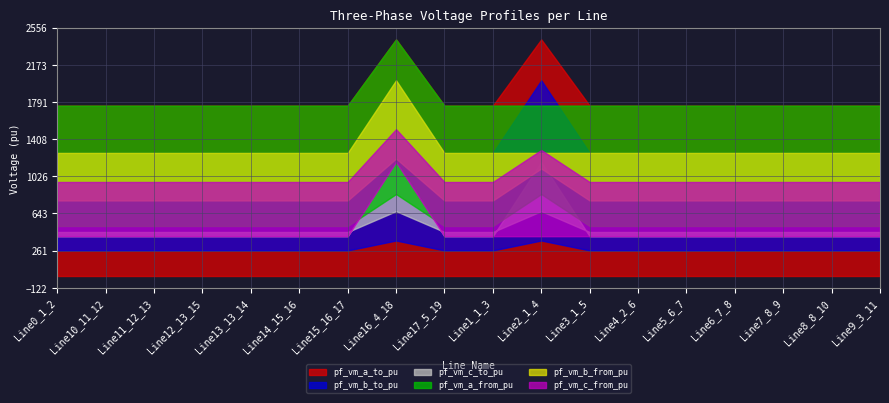

What is the label of the 17th point from the right?

Line10_11_12